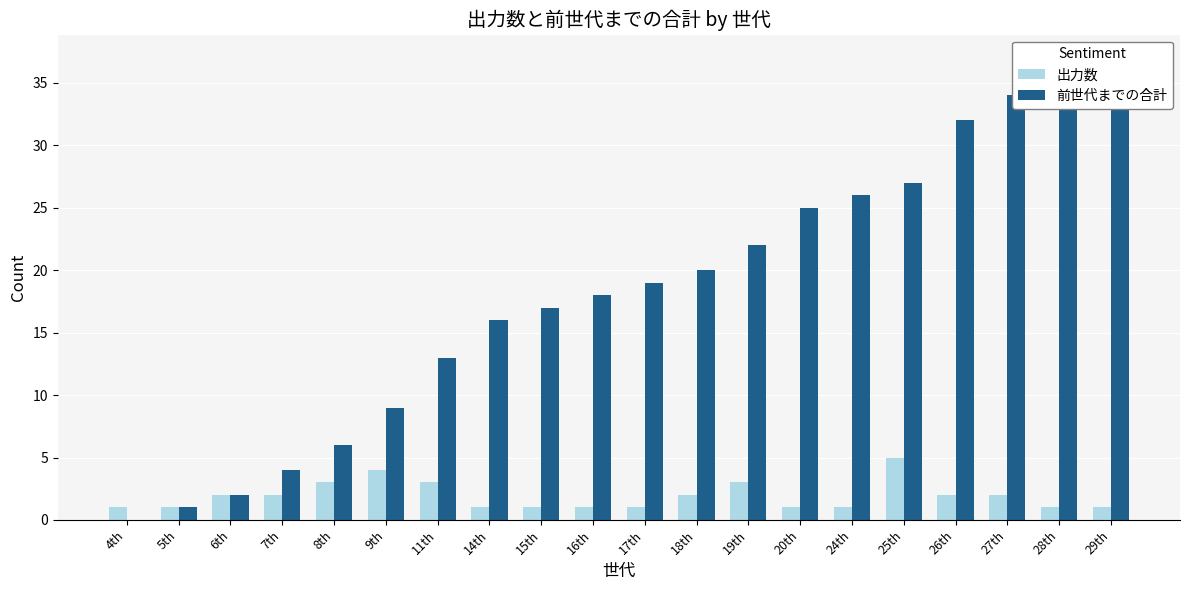

What is the difference between the highest and lowest values at 7th?

2